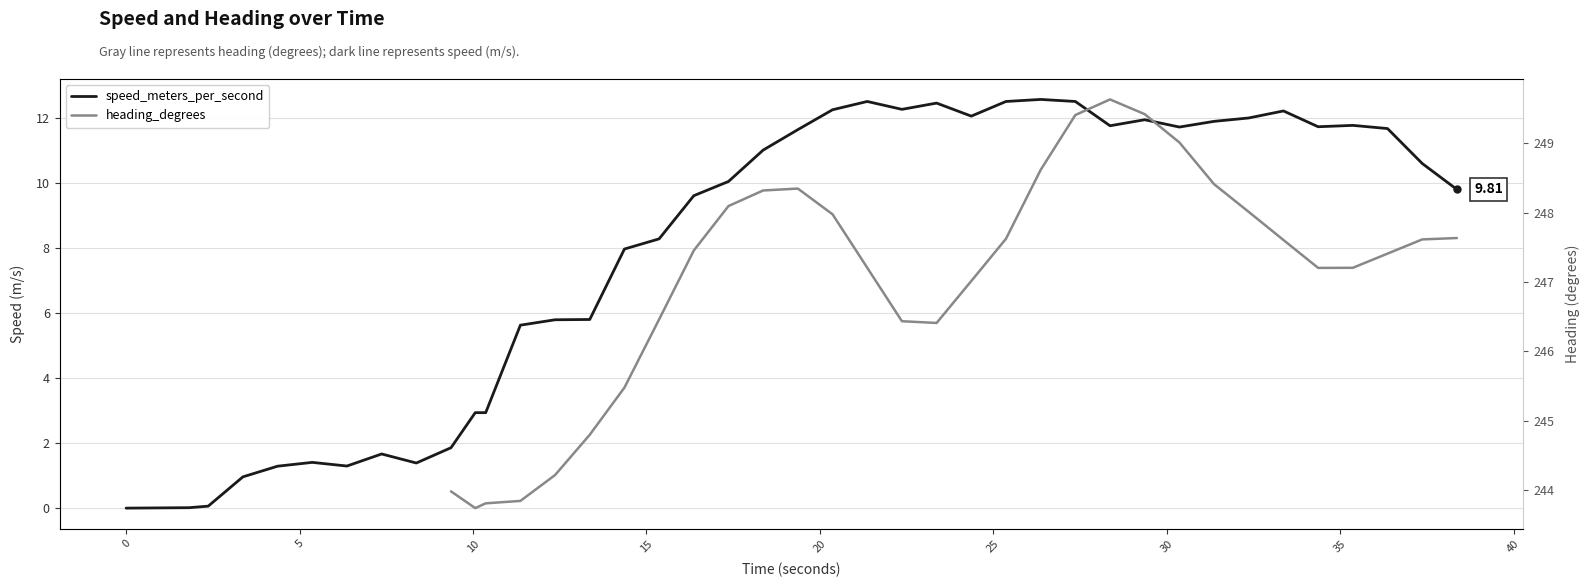

What are all the series names shown in the legend?

speed_meters_per_second, heading_degrees